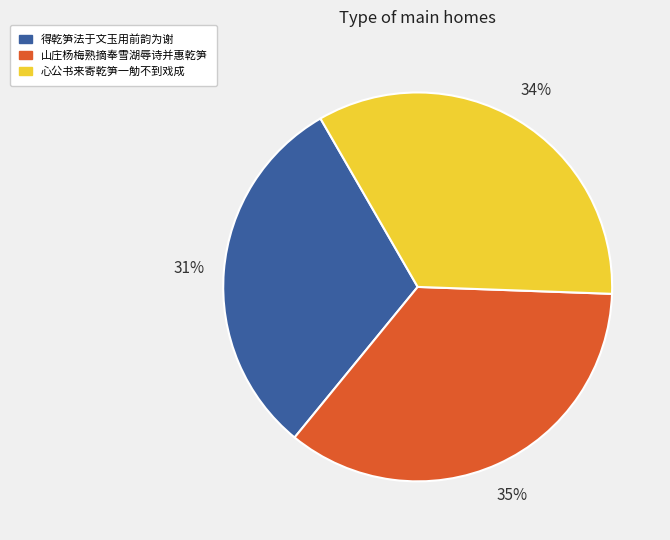

To the nearest percent, what is the average slice percentage?

33%